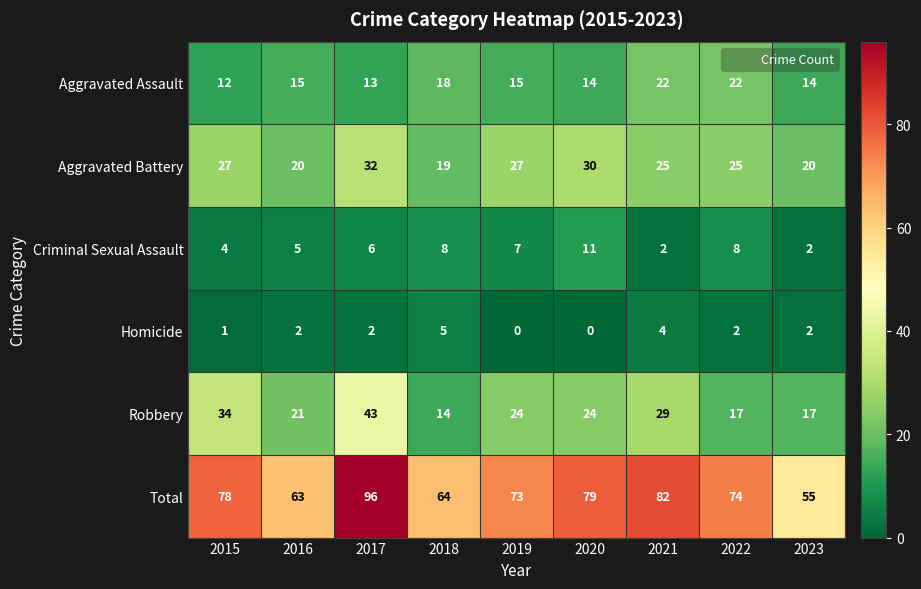

Count the Aggravated Assault values in the range 14 to 18.

5